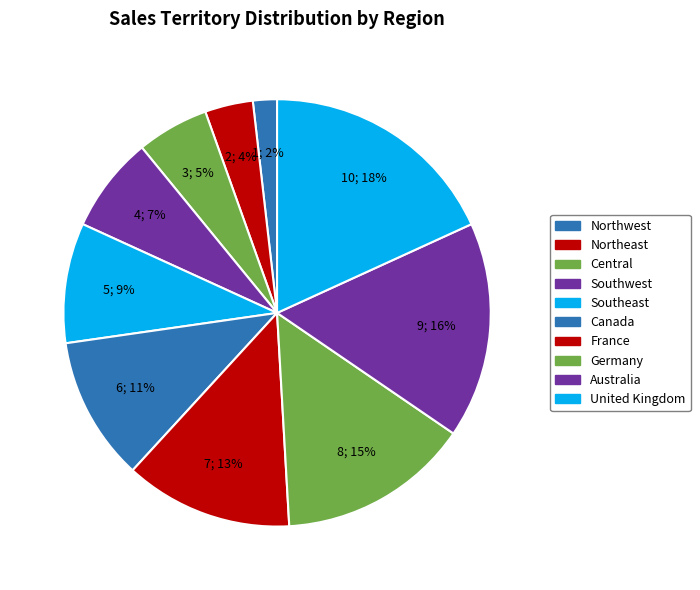

Which slice is the smallest?

Northwest